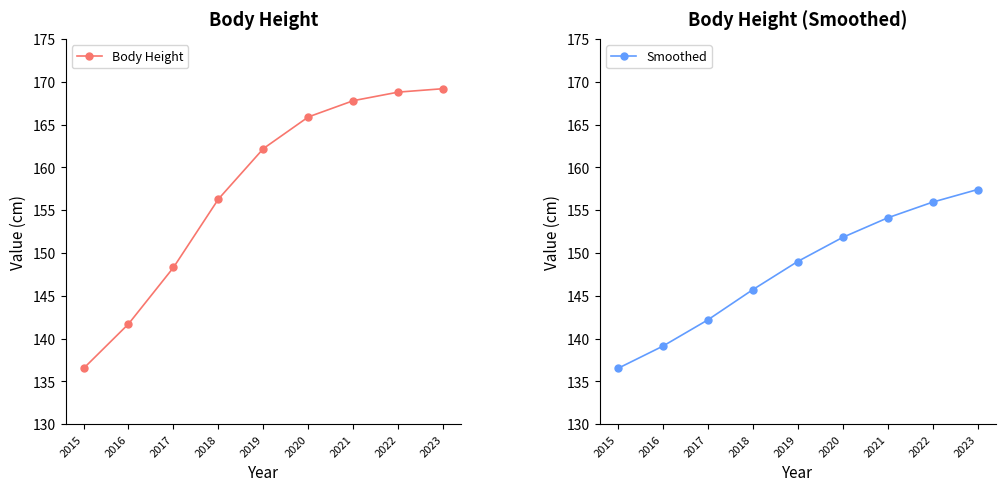

True or false: Body Height has a value of 201.5 at 2016.

False